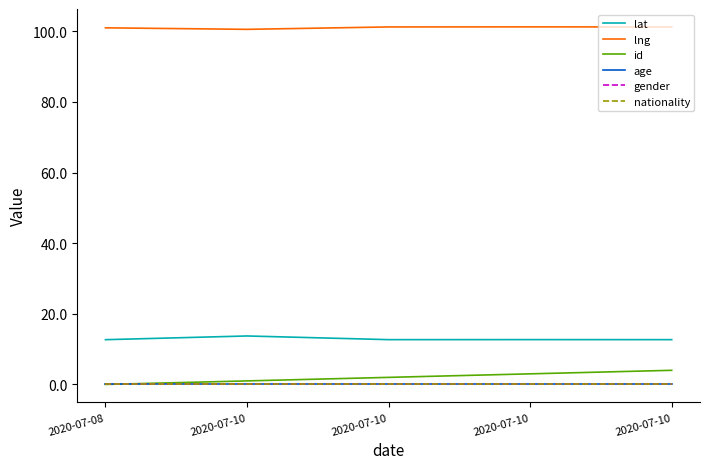

True or false: lat and nationality intersect in this chart.

False